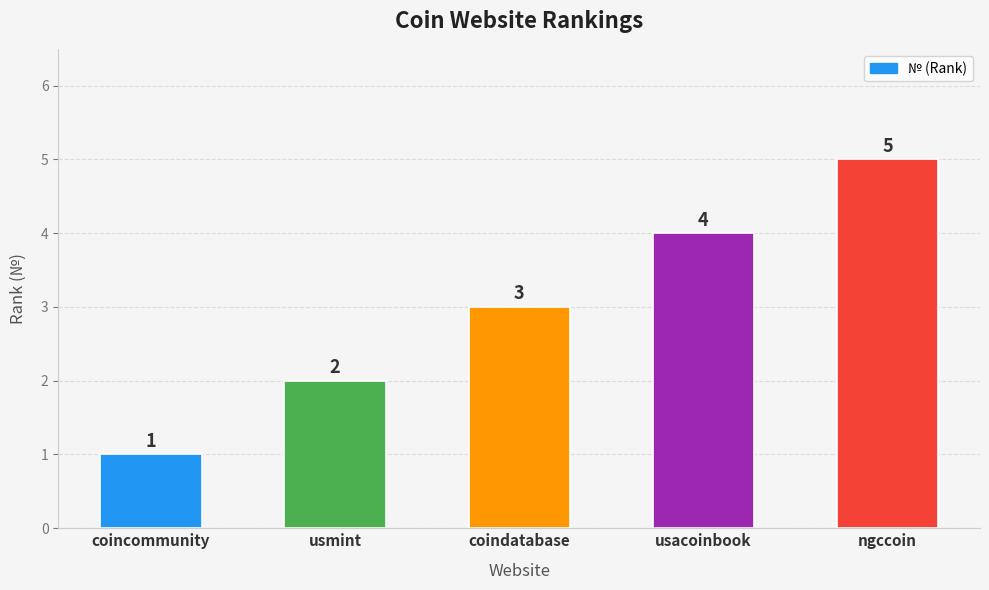

What is the minimum value shown in the chart?

1